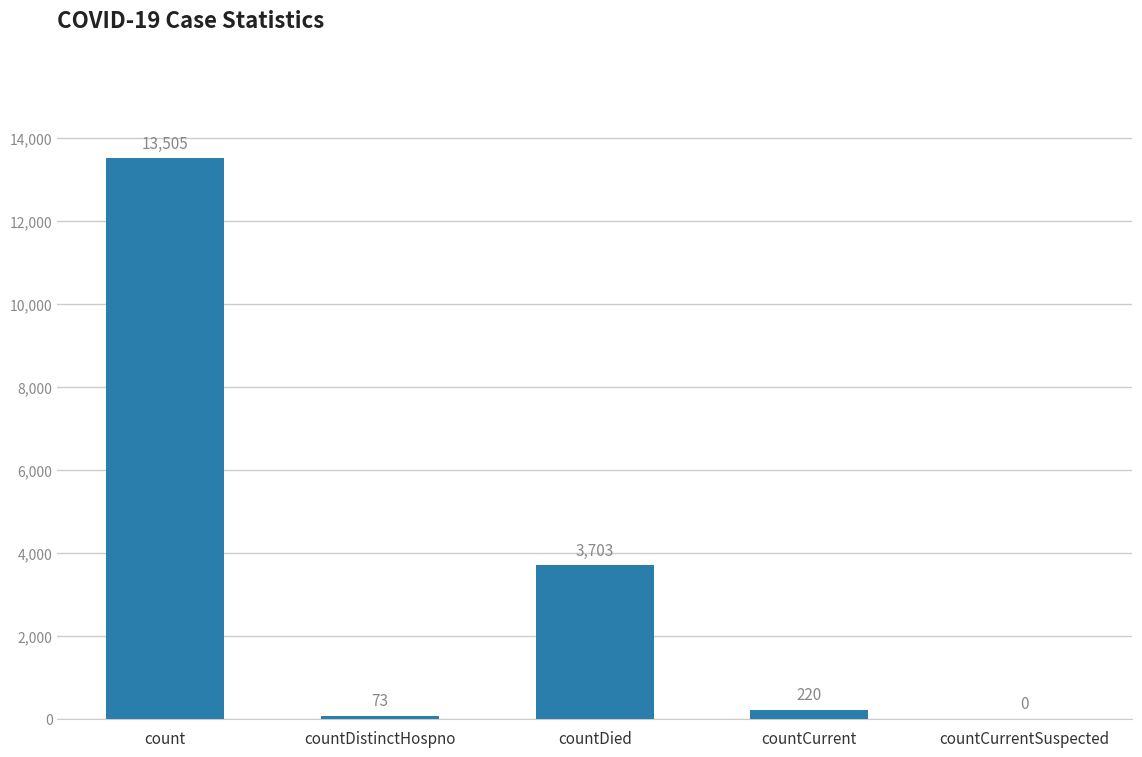

At which label does the data first exceed 220?

count